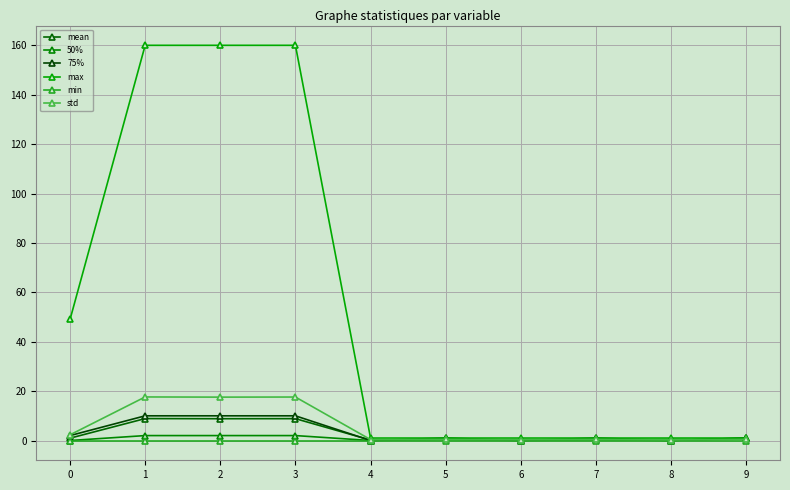

Between 5 and 4, which is larger?

5